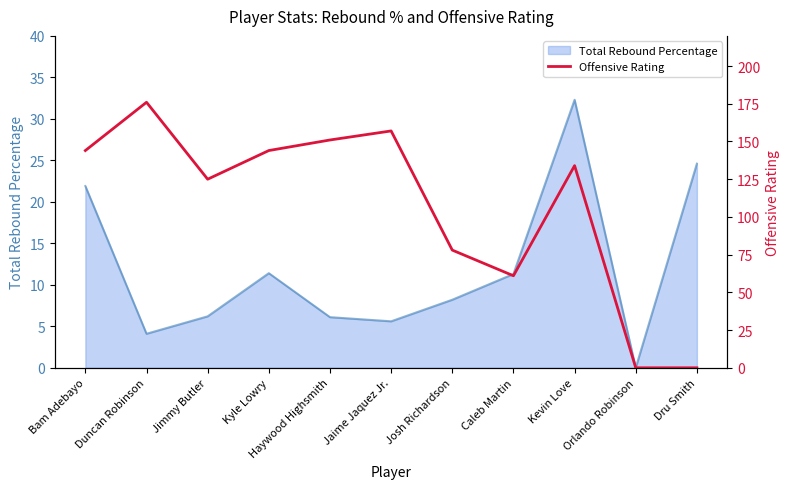

At which category does the data reach its first local peak?

Duncan Robinson